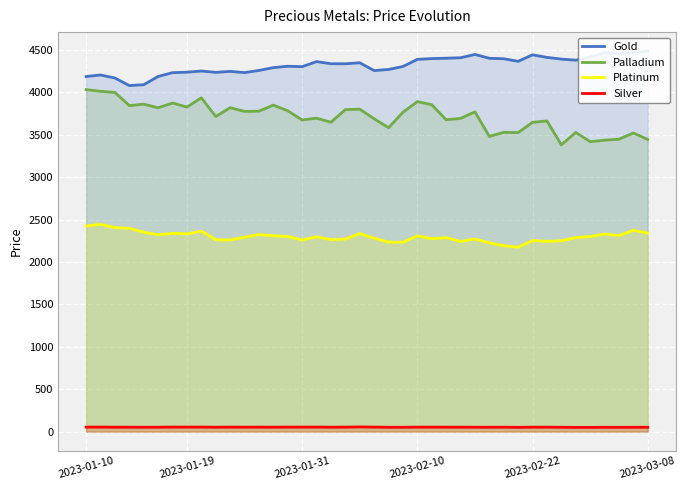

Is it true that Silver equals 50.9 at 36?

True